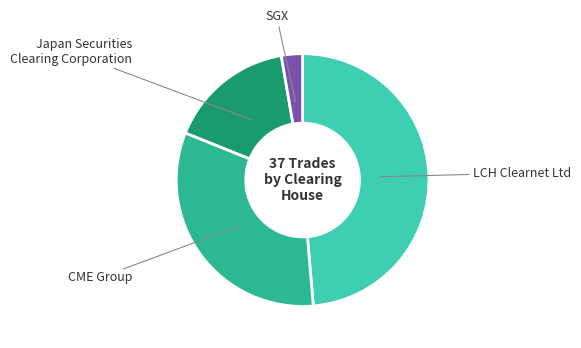

Rank the categories by value from highest to lowest.

LCH Clearnet Ltd, CME Group, Japan Securities Clearing Corporation, SGX